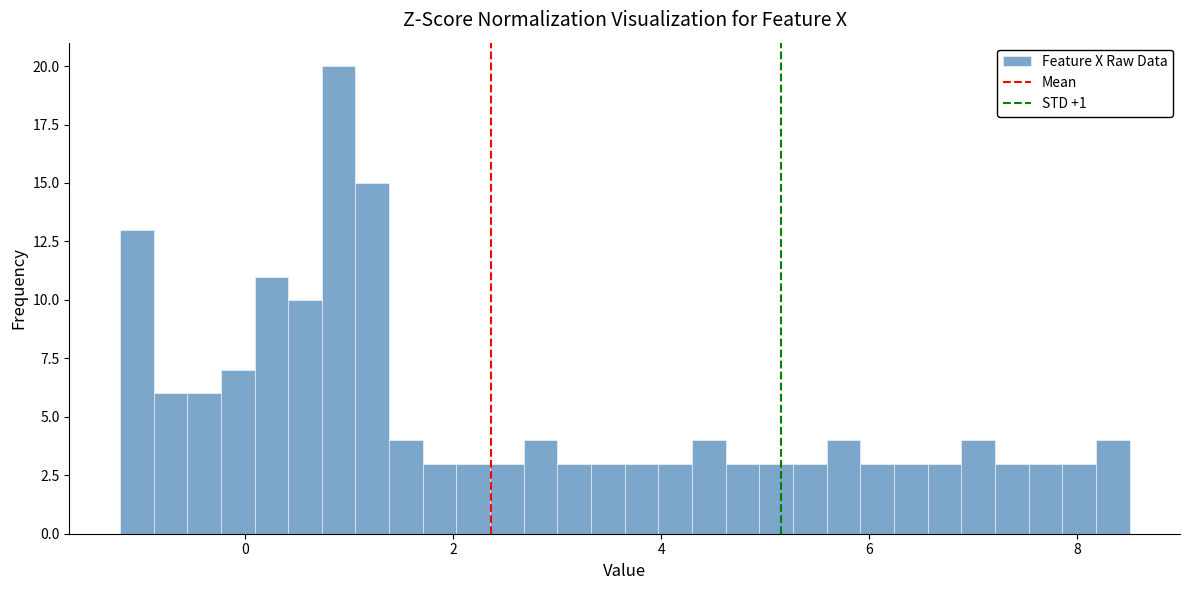

Around what value on the x-axis is the tallest bar? Give the approximate position of its centre, as read against the axis.

1.0